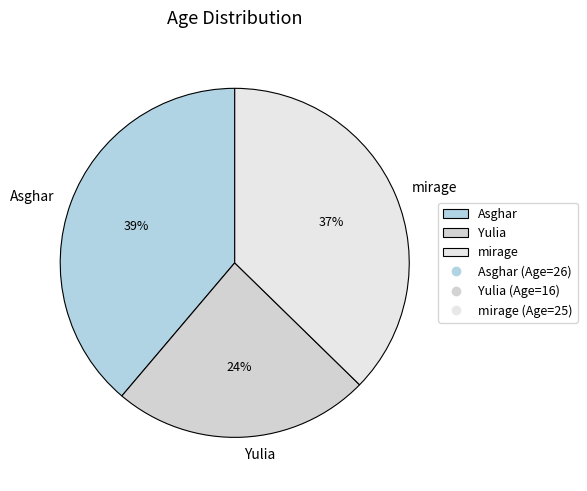

What is the largest slice in the pie chart?

Asghar